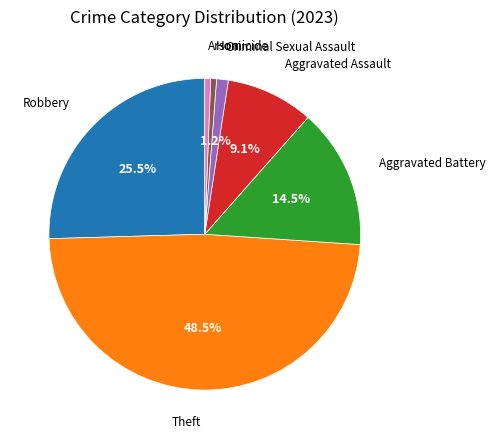

Count the number of slices in the pie.

7